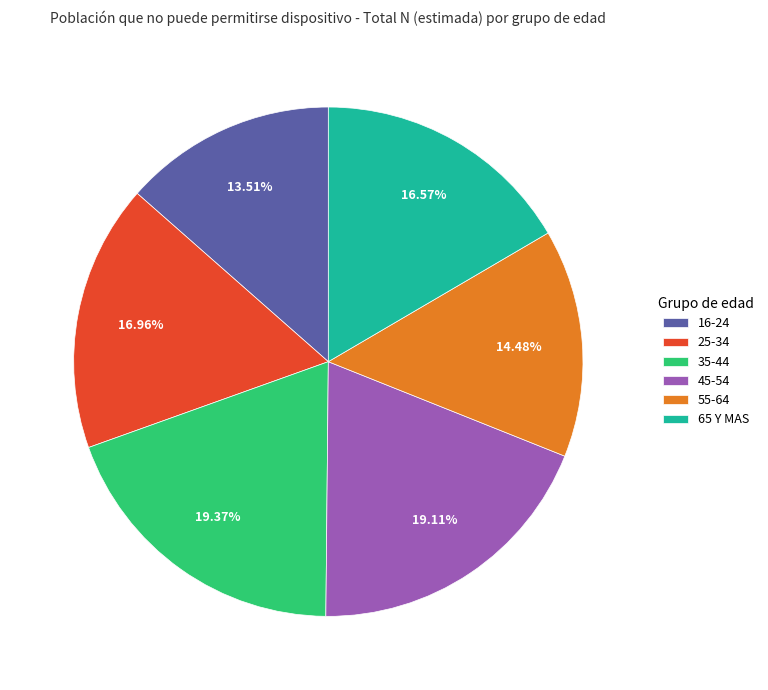

How many segments does this pie chart have?

6